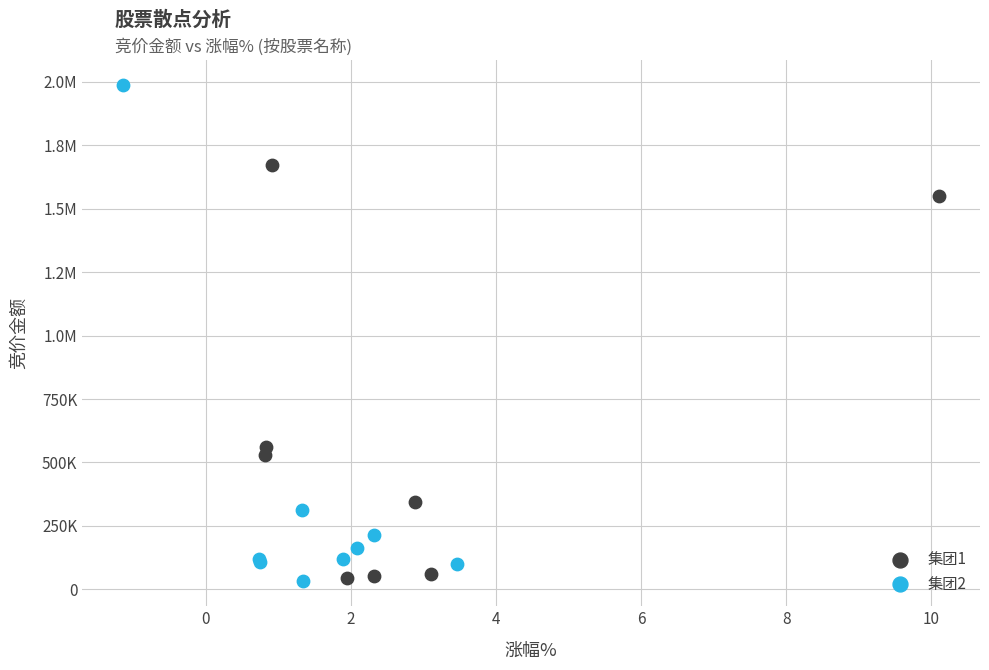

What are all the series names shown in the legend?

集团1, 集团2